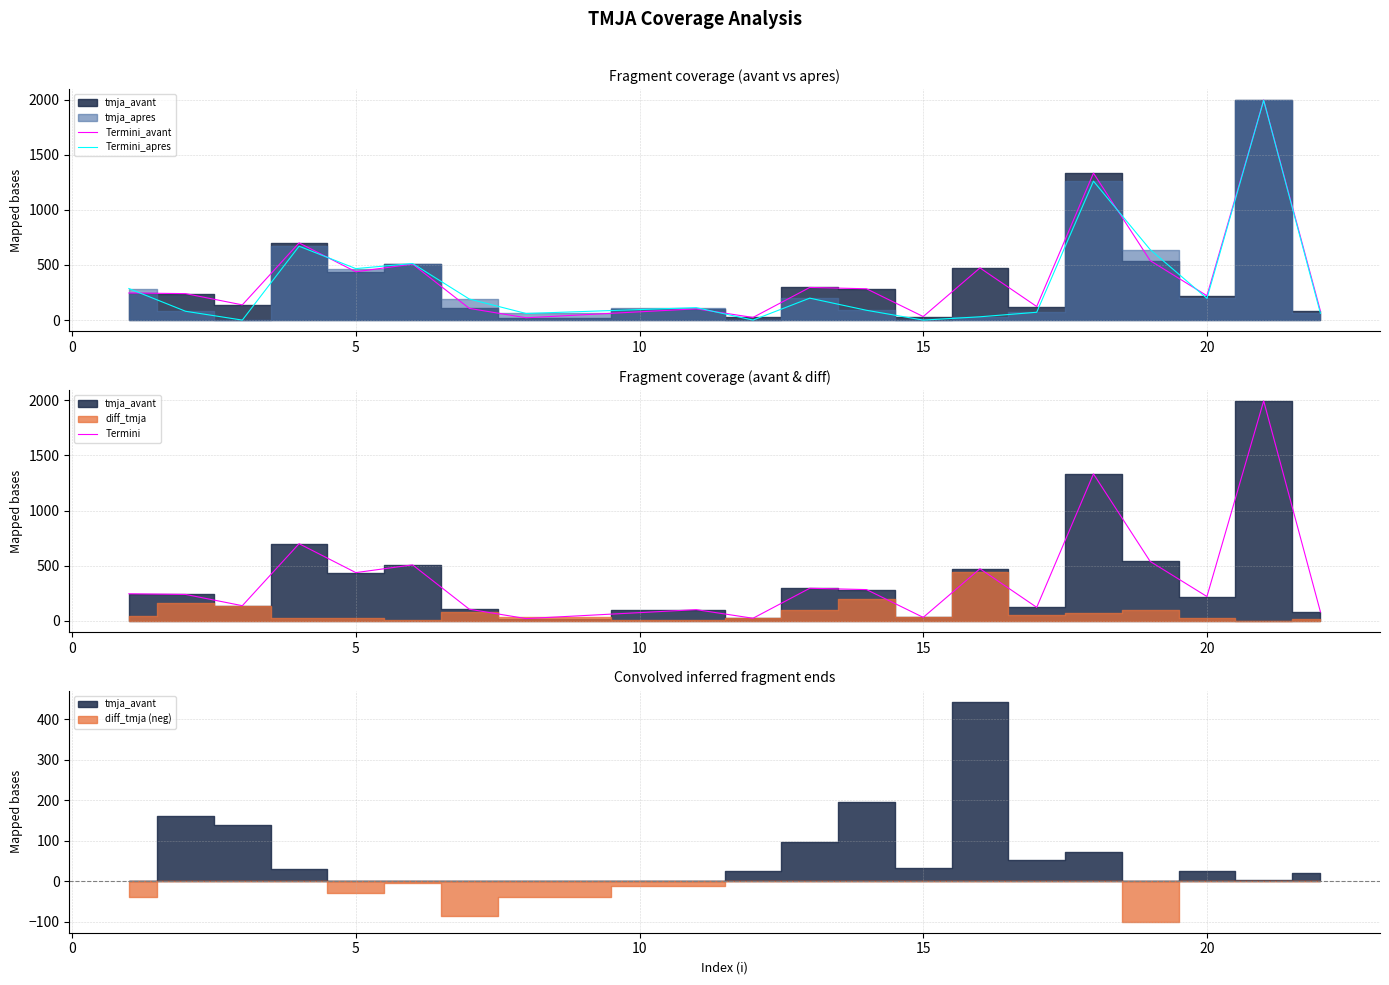

The value of Termini_apres at 20 is 265. True or false?

False